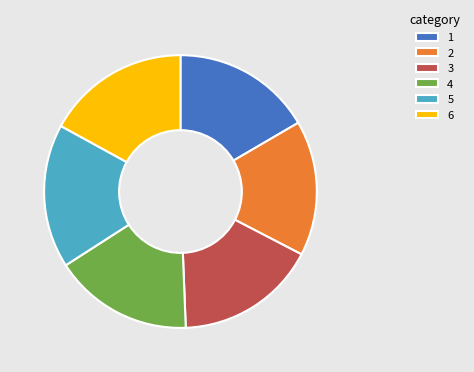

Do 5 and 2 together represent more than half of the pie?

No